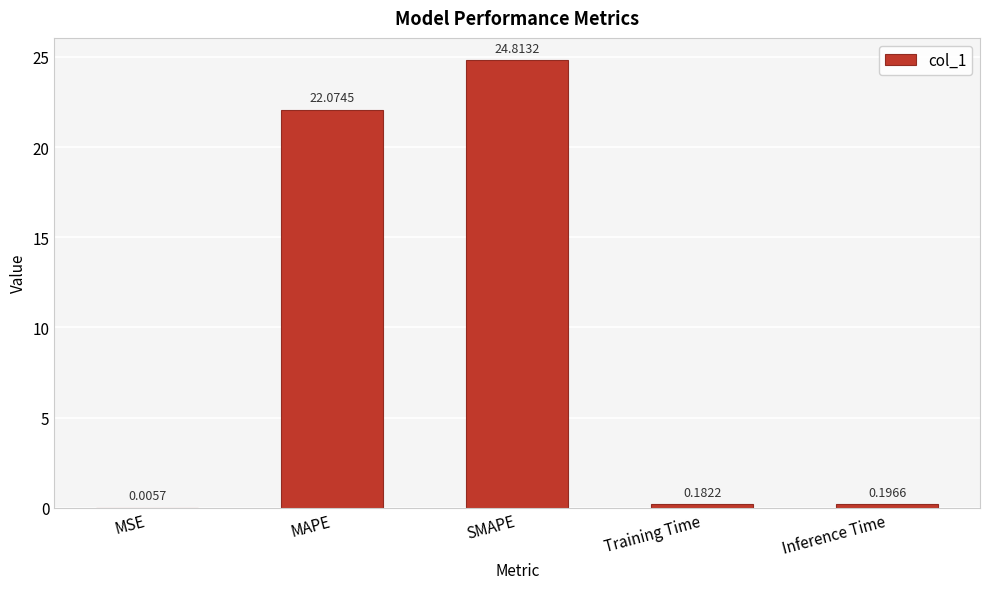

Where is the data nearest to the value 12?

MAPE